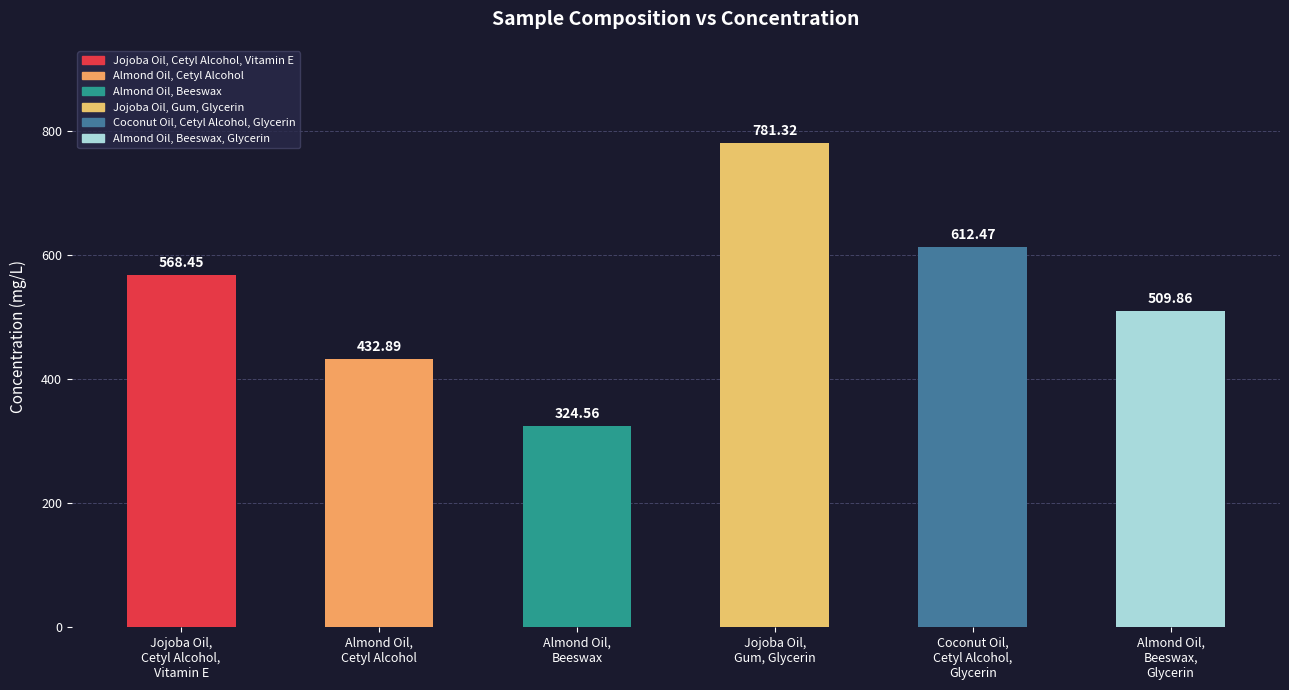

Rank the categories by value from lowest to highest.

Almond Oil,
Beeswax, Almond Oil,
Cetyl Alcohol, Almond Oil,
Beeswax,
Glycerin, Jojoba Oil,
Cetyl Alcohol,
Vitamin E, Coconut Oil,
Cetyl Alcohol,
Glycerin, Jojoba Oil,
Gum, Glycerin